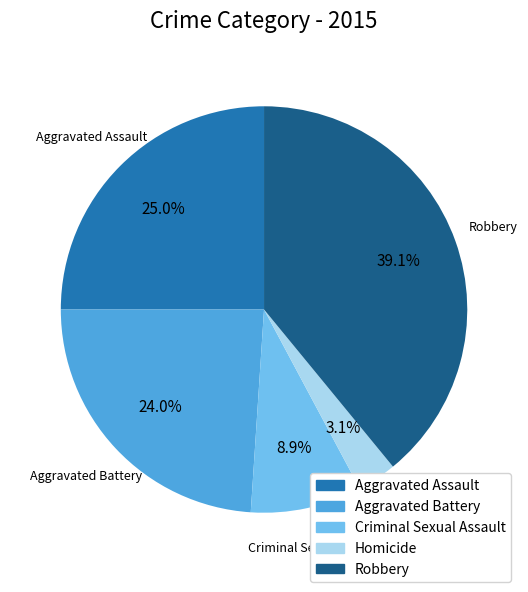

To the nearest percent, what is the combined percentage of Aggravated Battery and Aggravated Assault?

49%